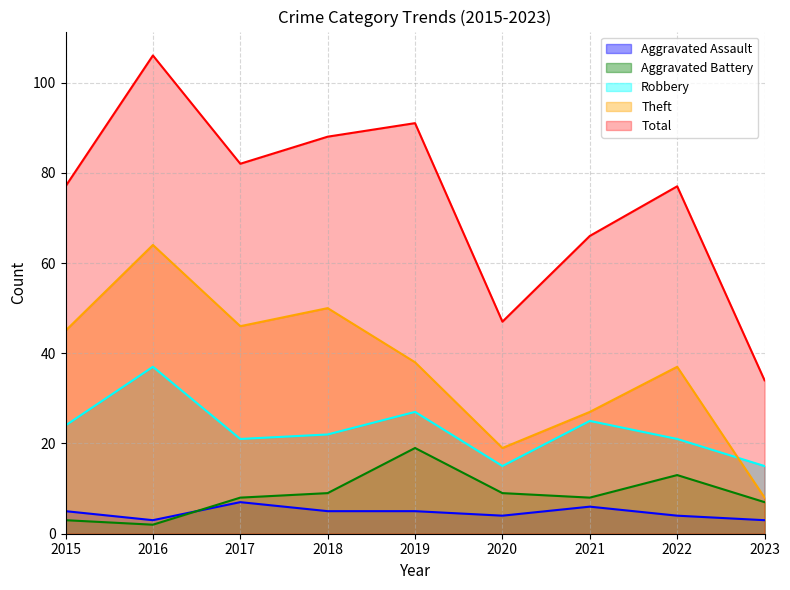

Reading left to right, list all the values displayed in this chart.

Aggravated Assault: 5	3	7	5	5	4	6	4	3
Aggravated Battery: 3	2	8	9	19	9	8	13	7
Robbery: 24	37	21	22	27	15	25	21	15
Theft: 45	64	46	50	38	19	27	37	8
Total: 77	106	82	88	91	47	66	77	34